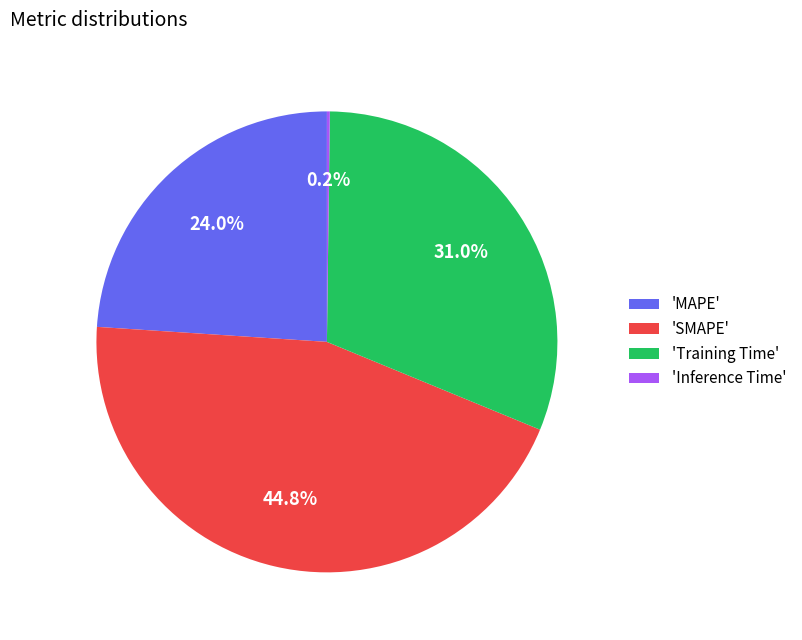

What is the total percentage of 'SMAPE' and 'Training Time'?

75.8%